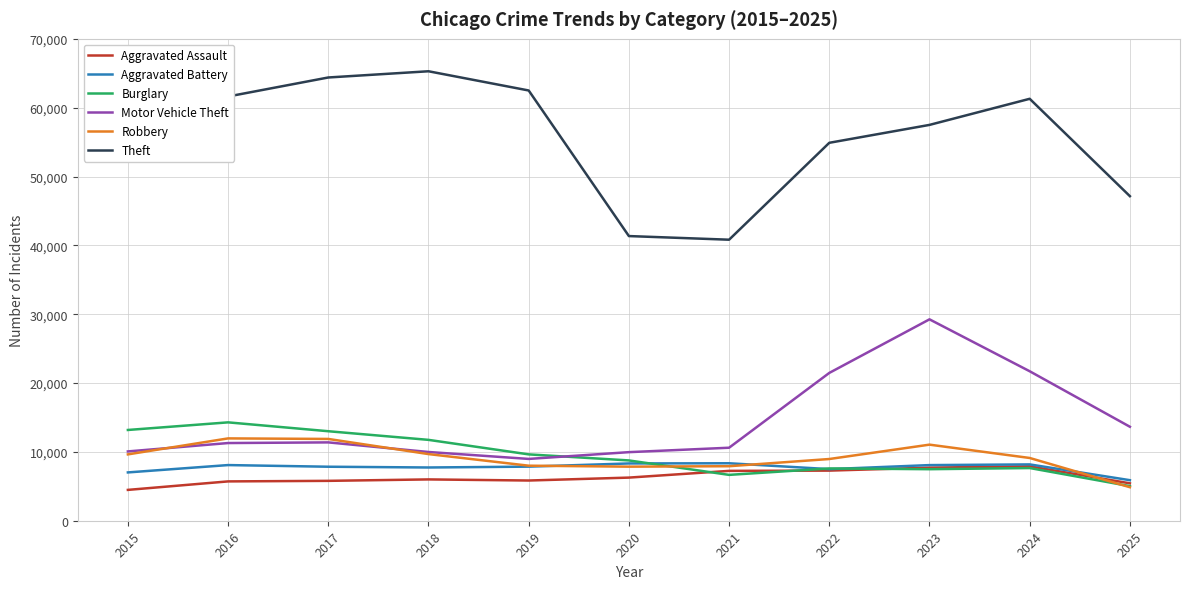

Is the value of Burglary at 2018 greater than the value of Aggravated Battery at 2021?

Yes